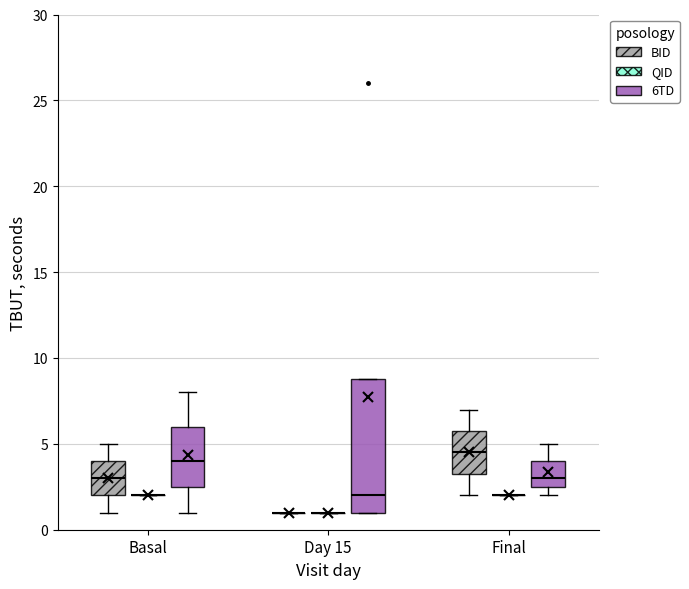

Comparing the boxes themselves (not the whiskers), which one is the tallest?

Day 15 (6TD)